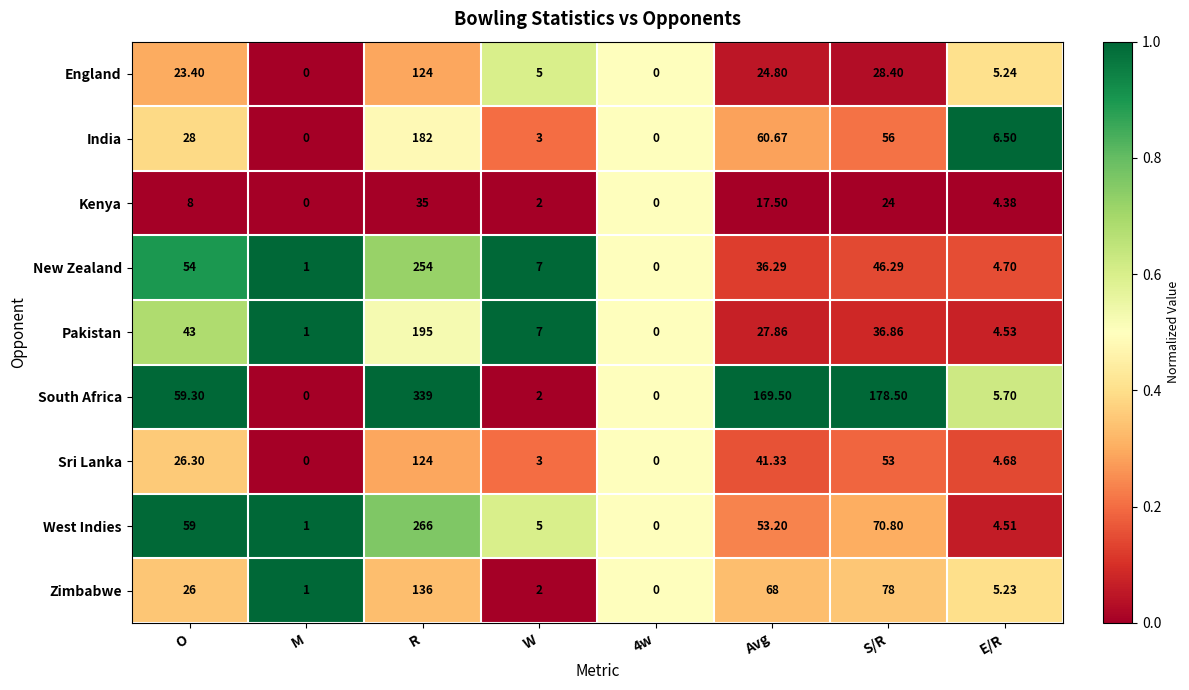

At which category is the sum across all series the highest?

R